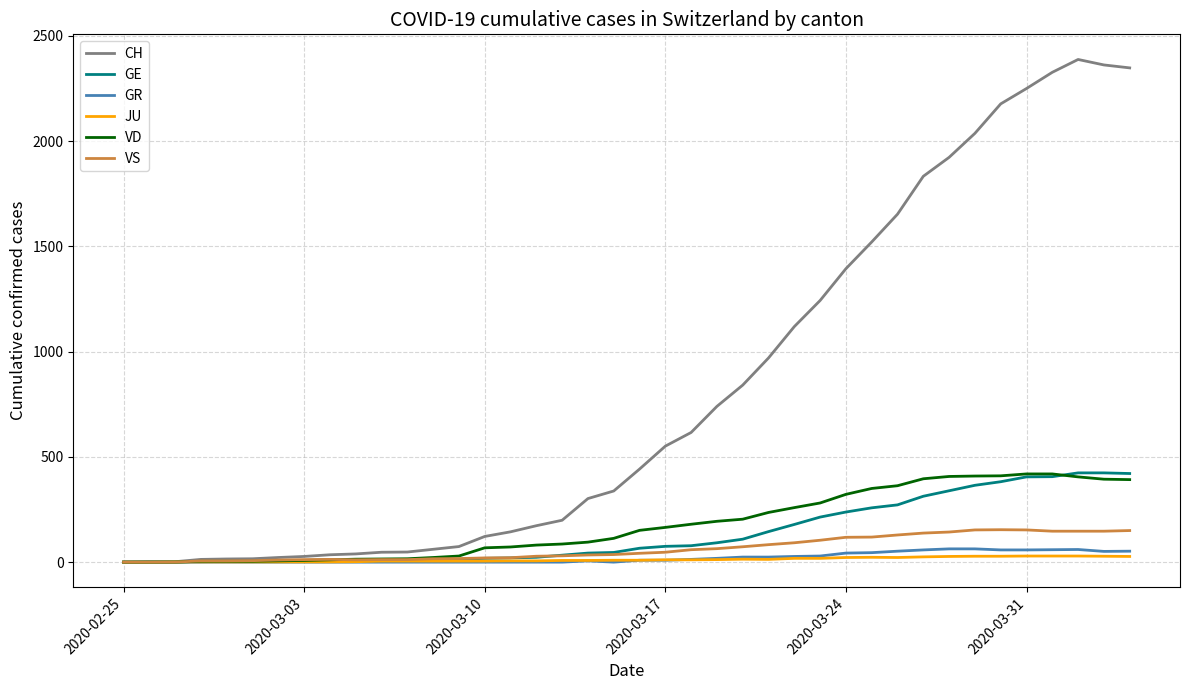

Which series has the largest total across all categories?

CH